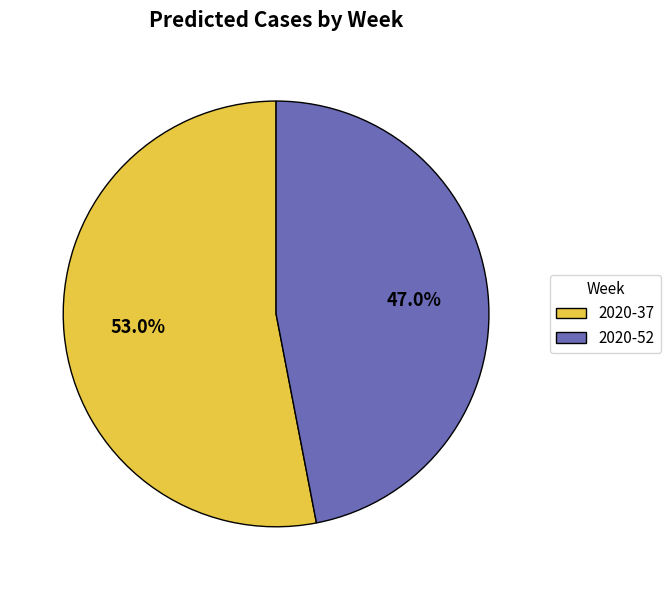

Rank the categories by value from highest to lowest.

2020-37, 2020-52